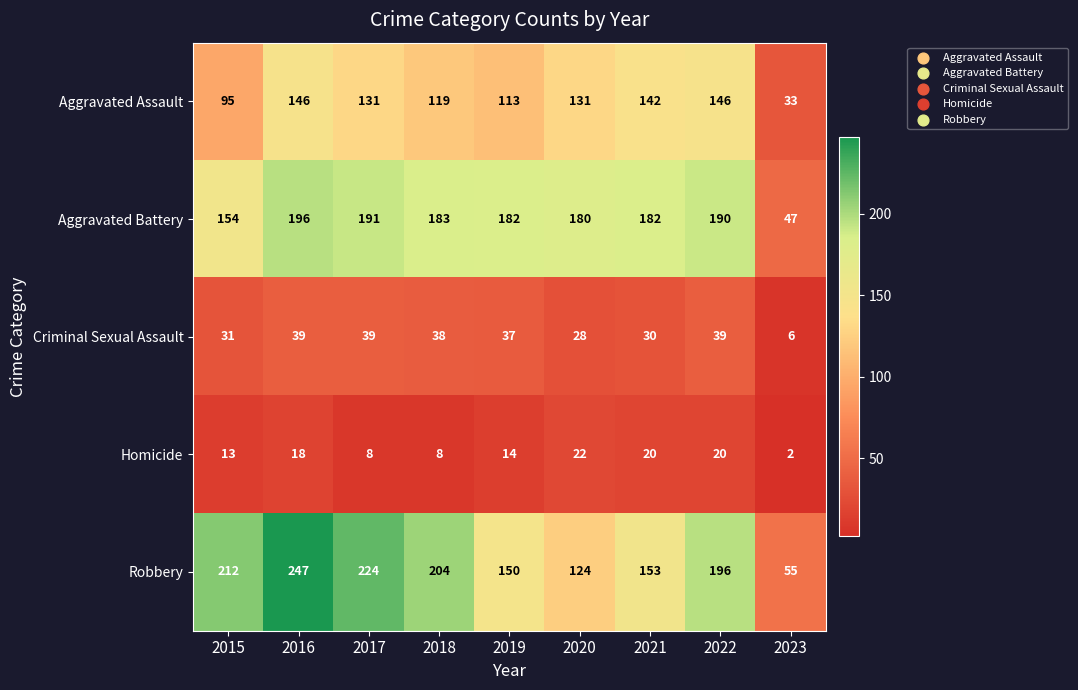

Count the number of data series in this chart.

5